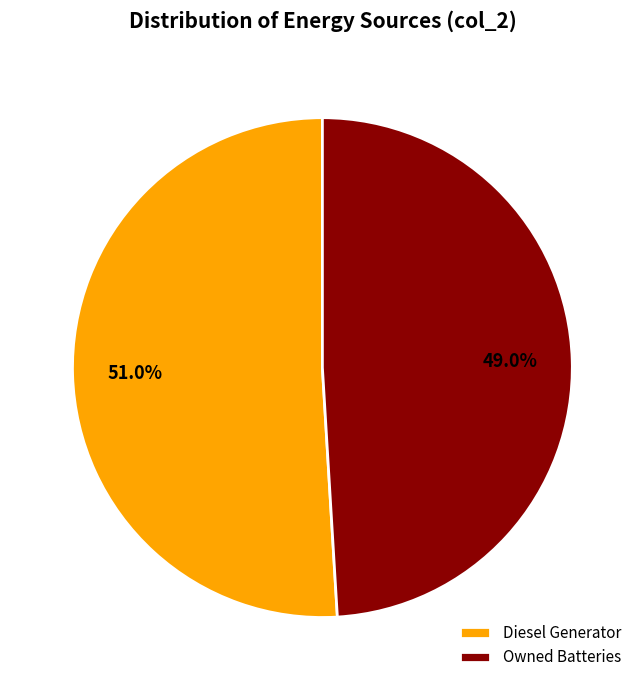

Count the number of slices in the pie.

2